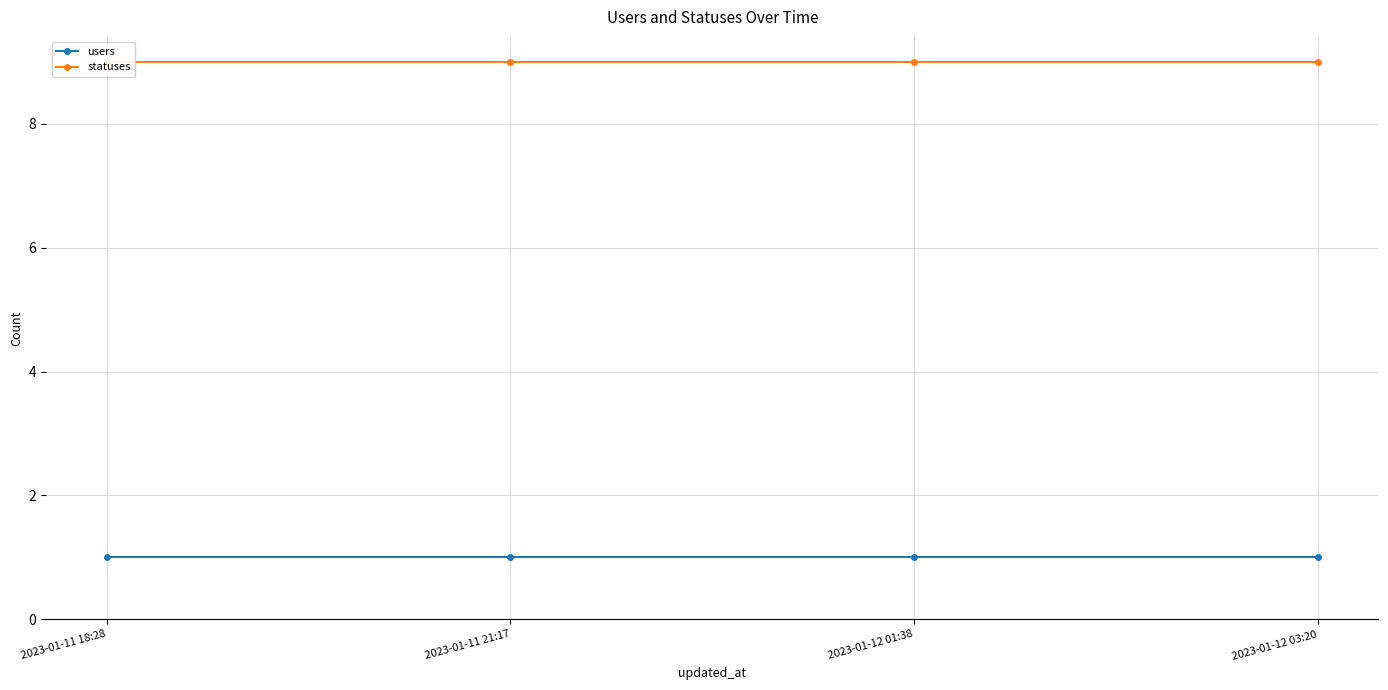

What is the sum of the users values at 2023-01-12 01:38 and 2023-01-11 21:17?

2